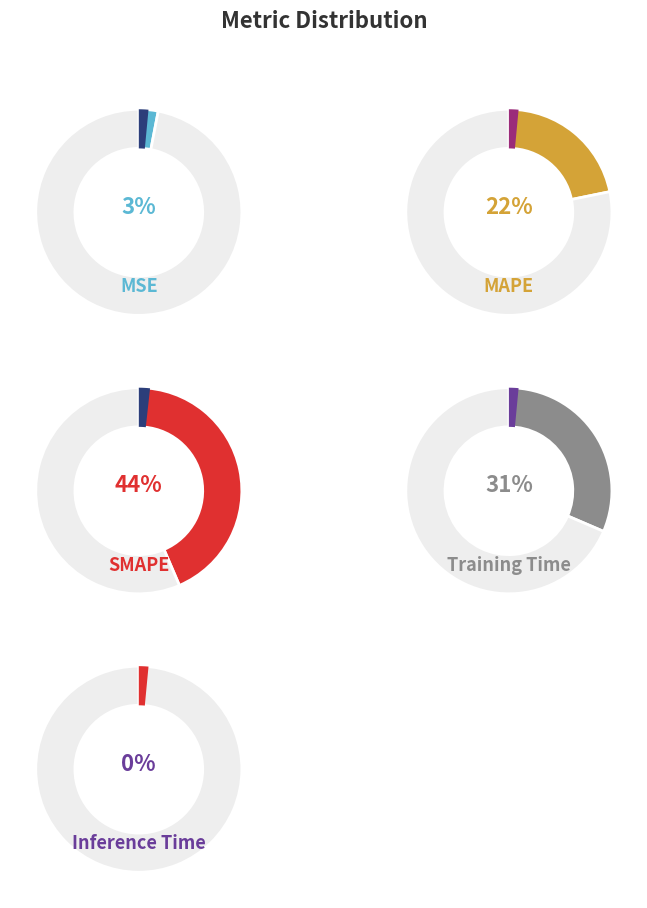

What is the smallest slice in the pie chart?

Inference Time